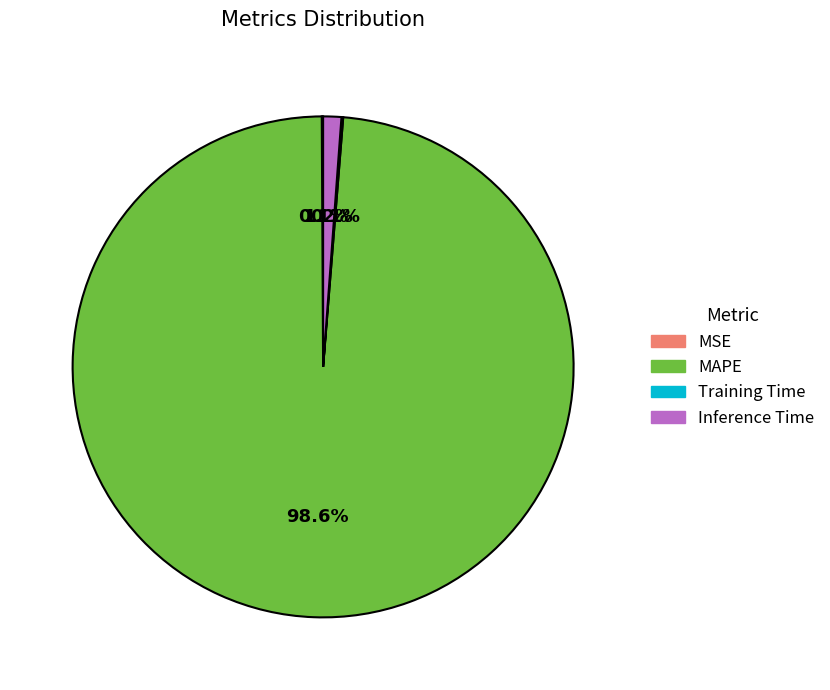

Does MAPE represent more than half of the total?

Yes